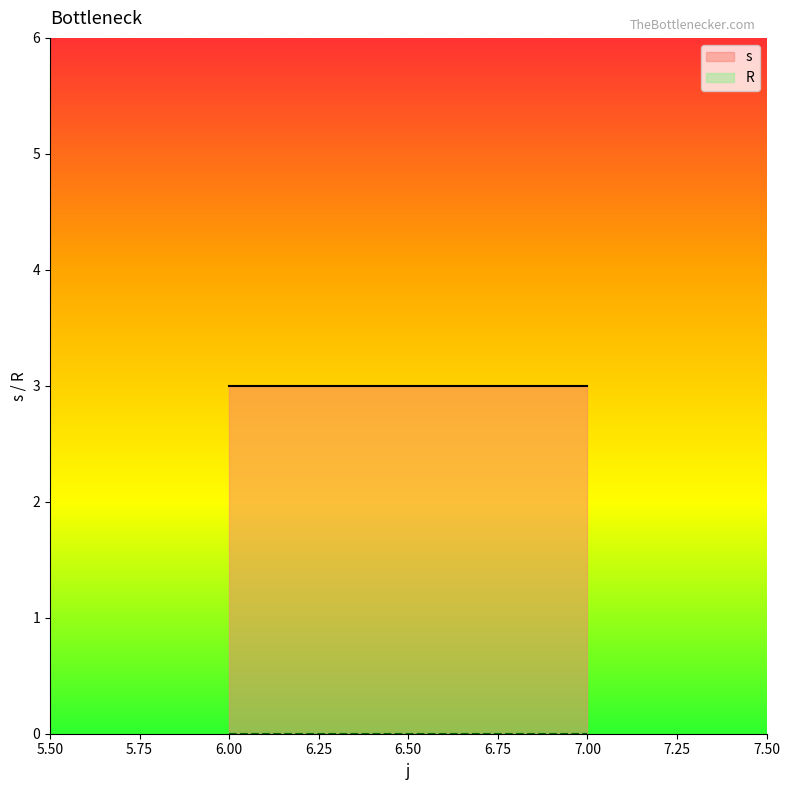

What position from the right is 7.00?

1